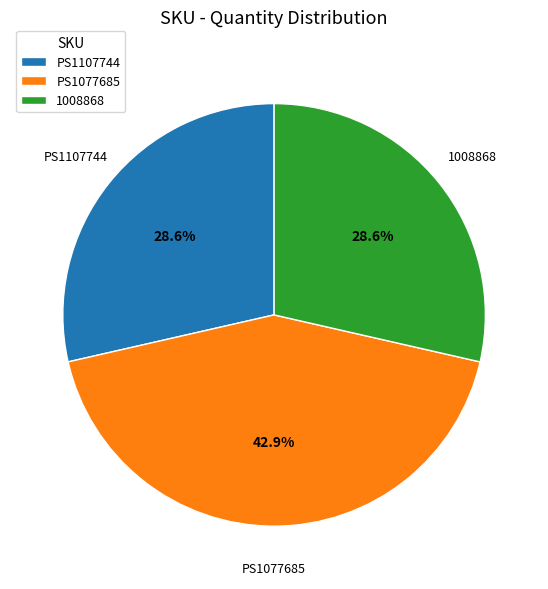

How many segments does this pie chart have?

3